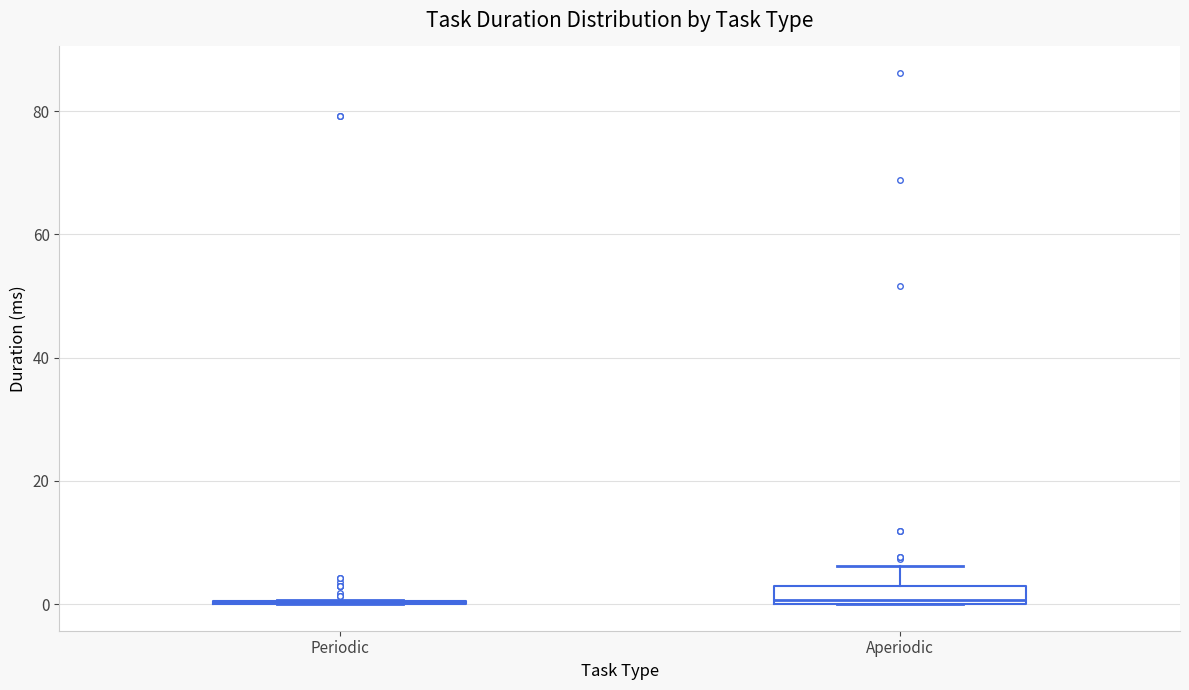

Where does the upper whisker of the box for Aperiodic end on the y-axis? The values are not printed on the chart, so give them approximately, as read against the axis.

6